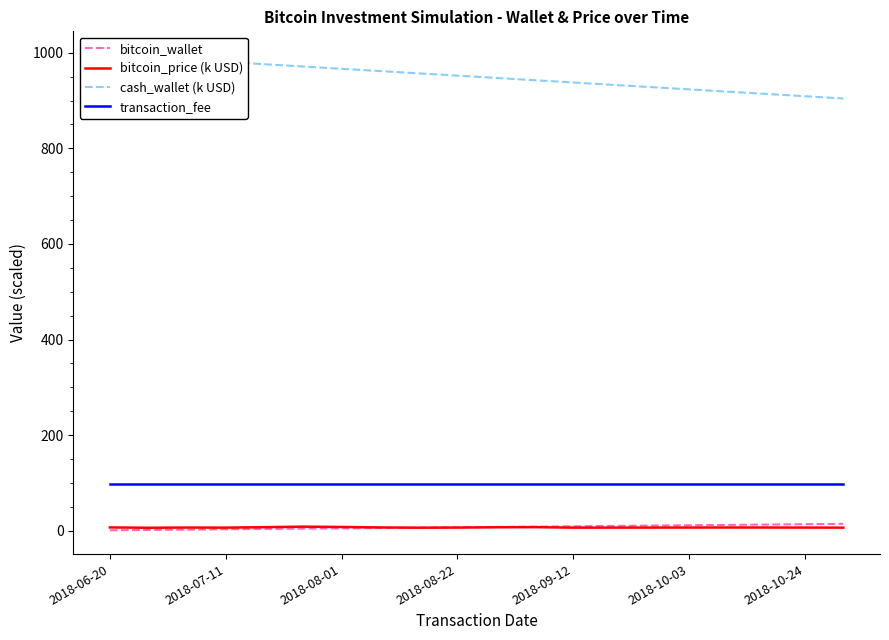

At which category is the sum across all series the highest?

2018-06-20